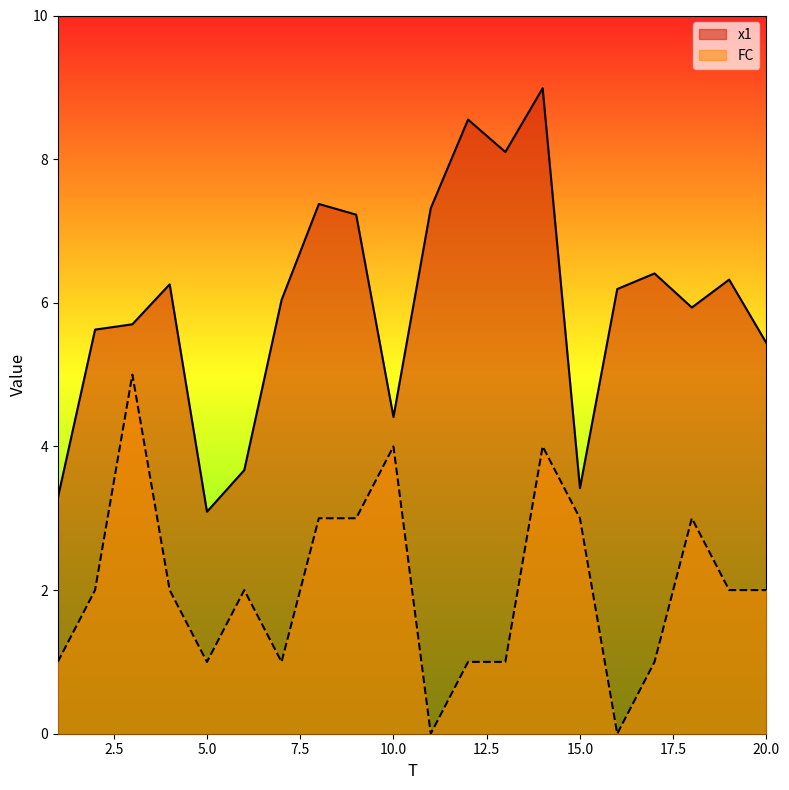

What is the value of the x1 point at the 2nd from the left?

5.6